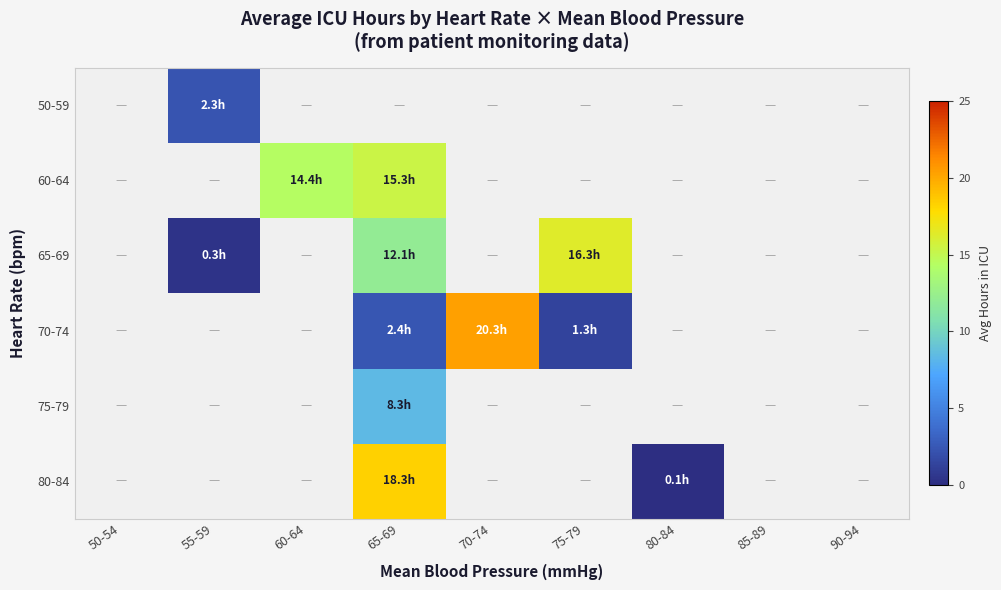

What is the maximum value shown in the chart?

20.3